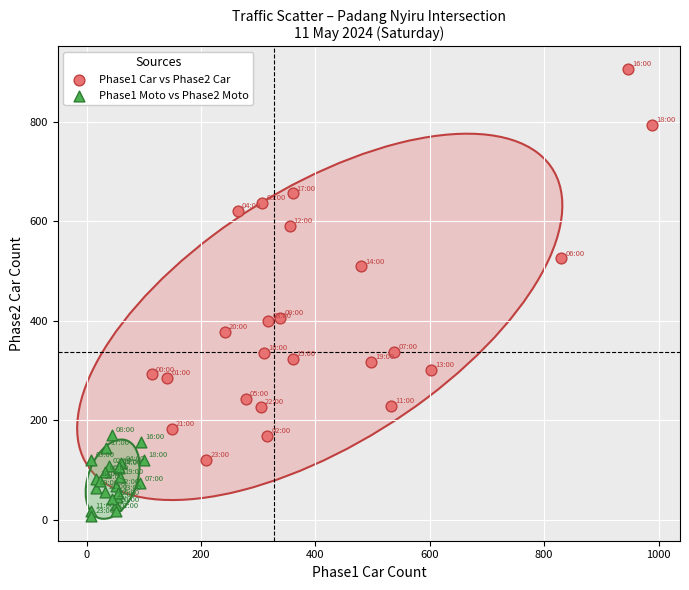

Which series contains the highest Y value?

Phase1 Car vs Phase2 Car